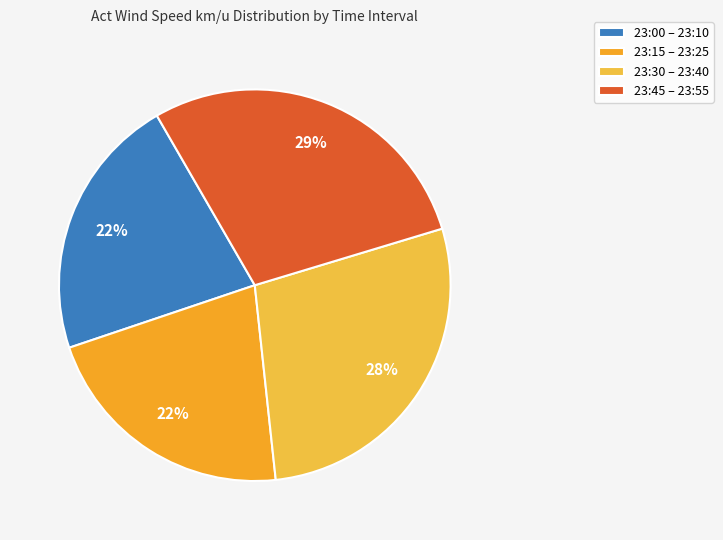

Count the number of slices in the pie.

4